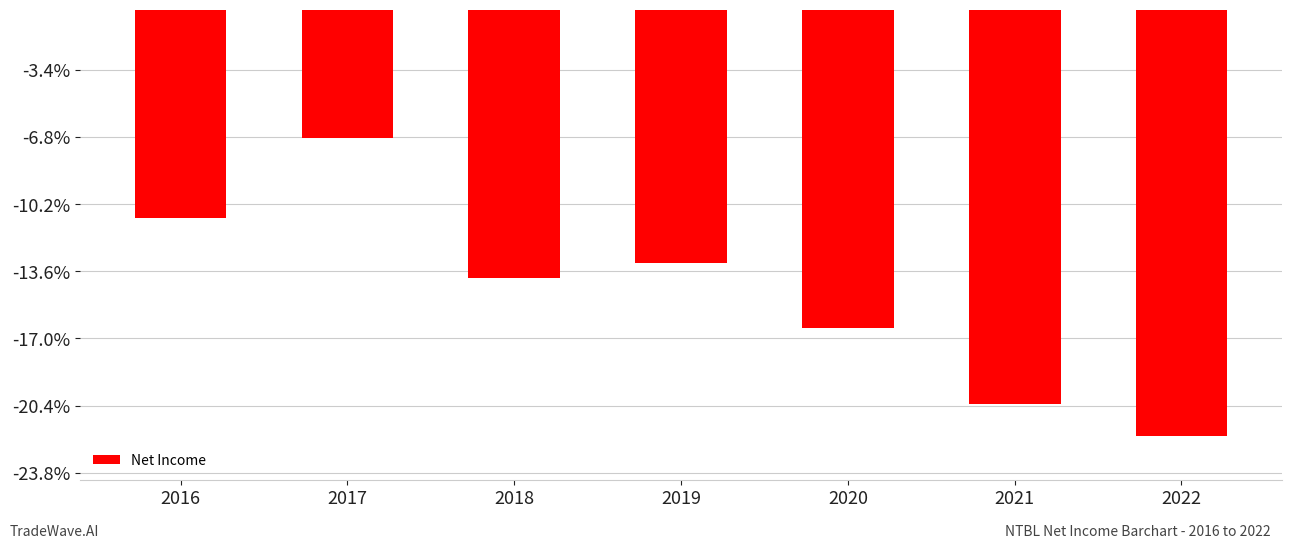

List the labels in order of value, smallest first.

2022, 2021, 2020, 2018, 2019, 2016, 2017